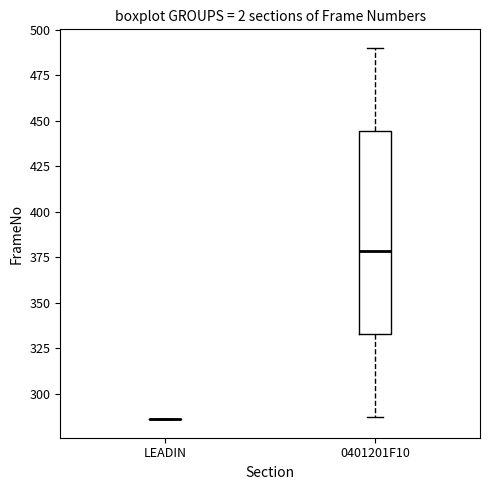

Which box is the tallest, from its lower edge to its upper edge?

0401201F10